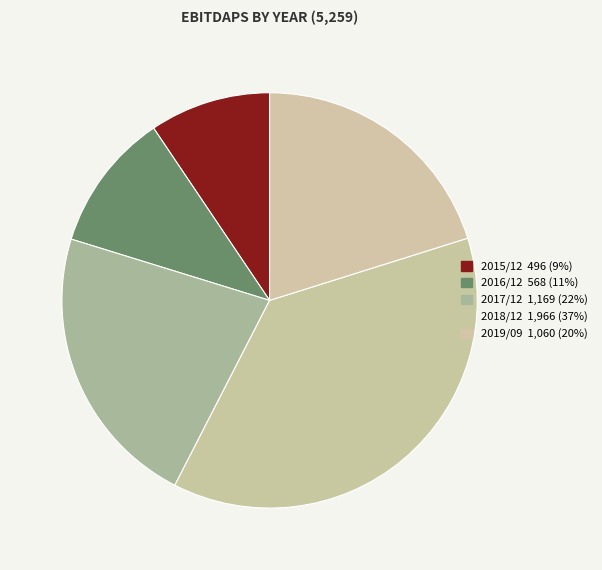

How many slices are in this pie chart?

5